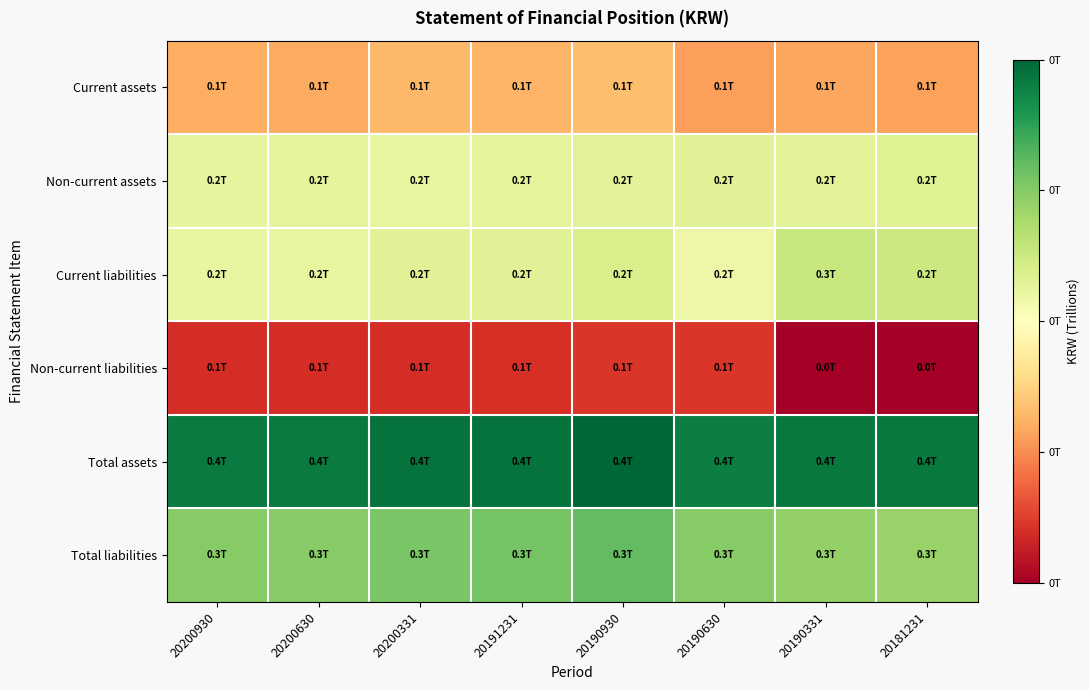

How many distinct data groups are displayed?

6